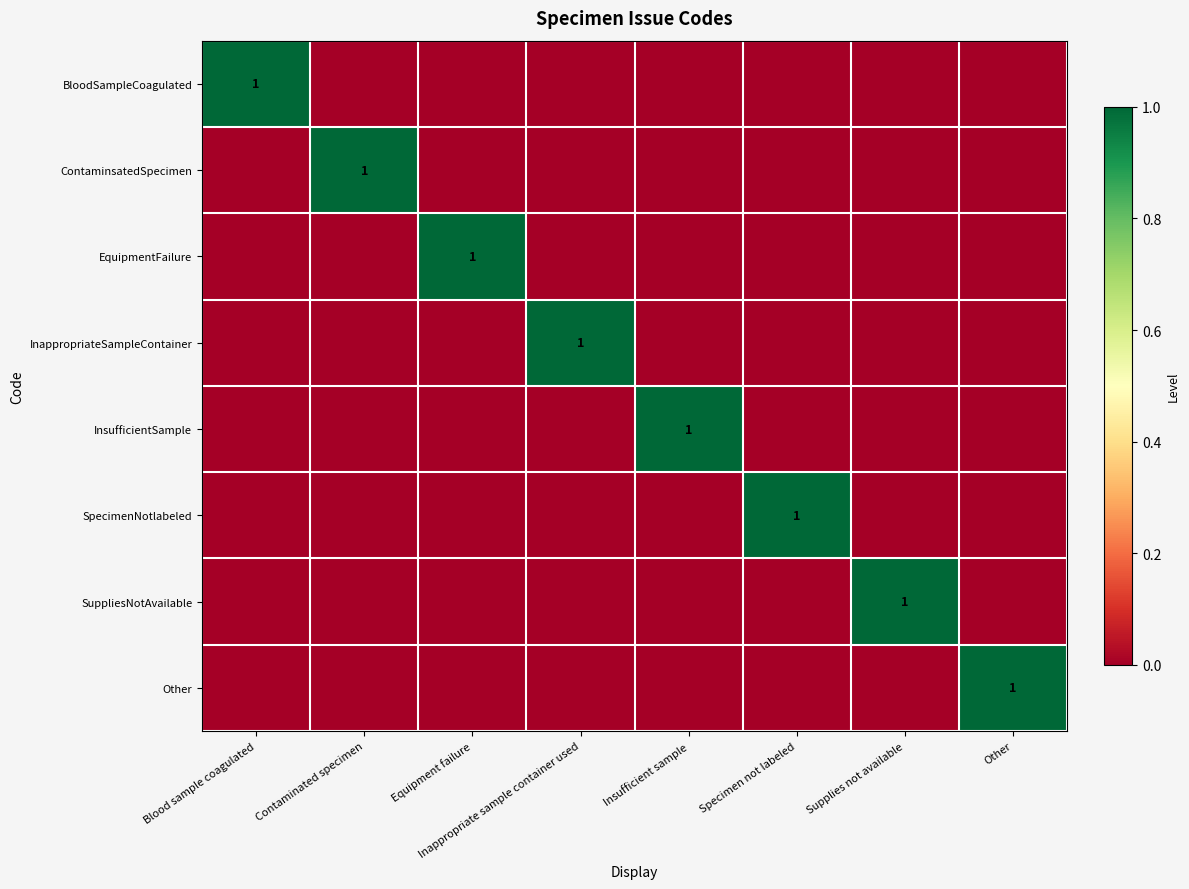

True or false: InsufficientSample has a value of 0 at Supplies not available.

True